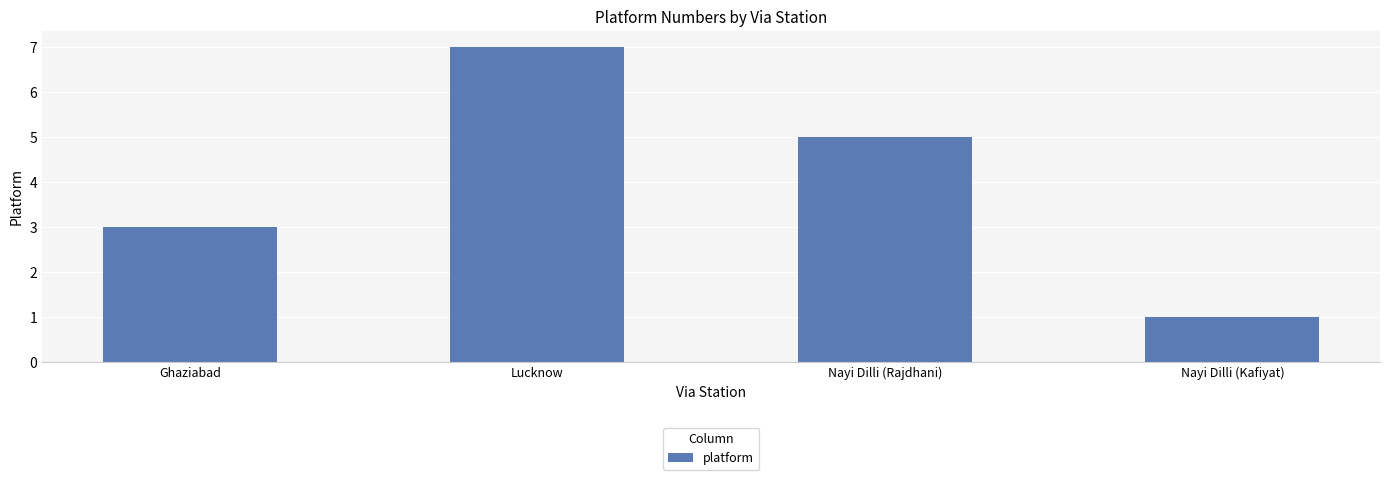

What is the label of the 3rd bar from the right?

Lucknow